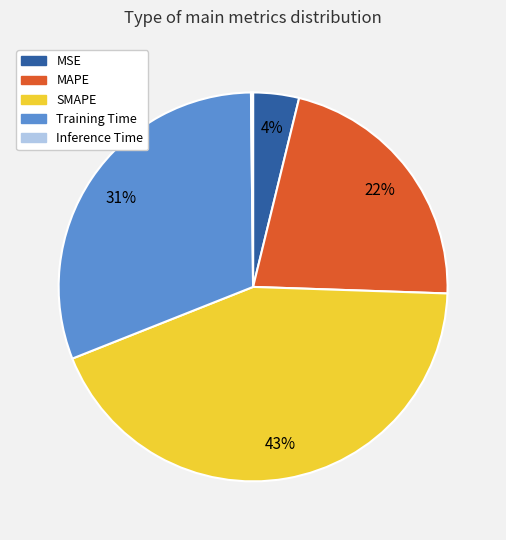

Approximately how many times larger is the value at MSE compared to SMAPE?

0.1